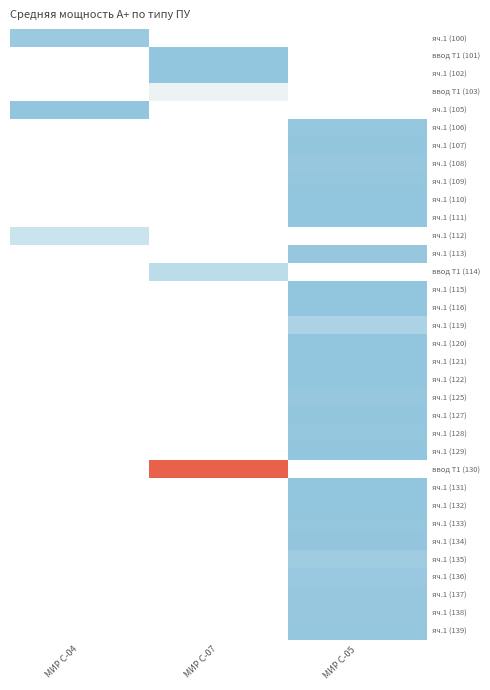

List the labels in order of яч.1 (100) value, largest first.

МИР С-04, МИР С-07, МИР С-05